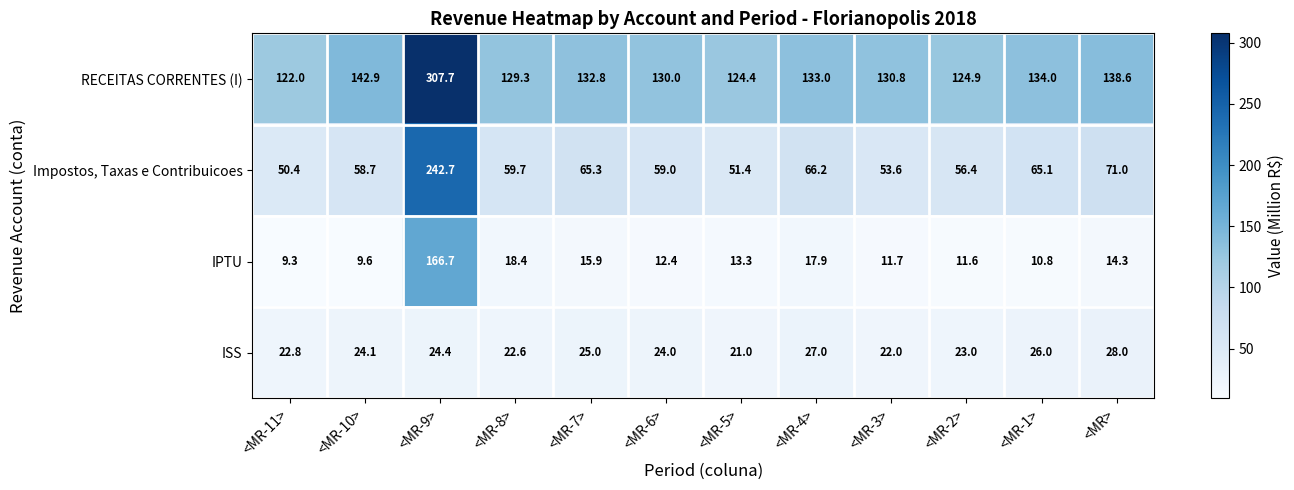

What is the total value across all series at <MR-6>?

225.4